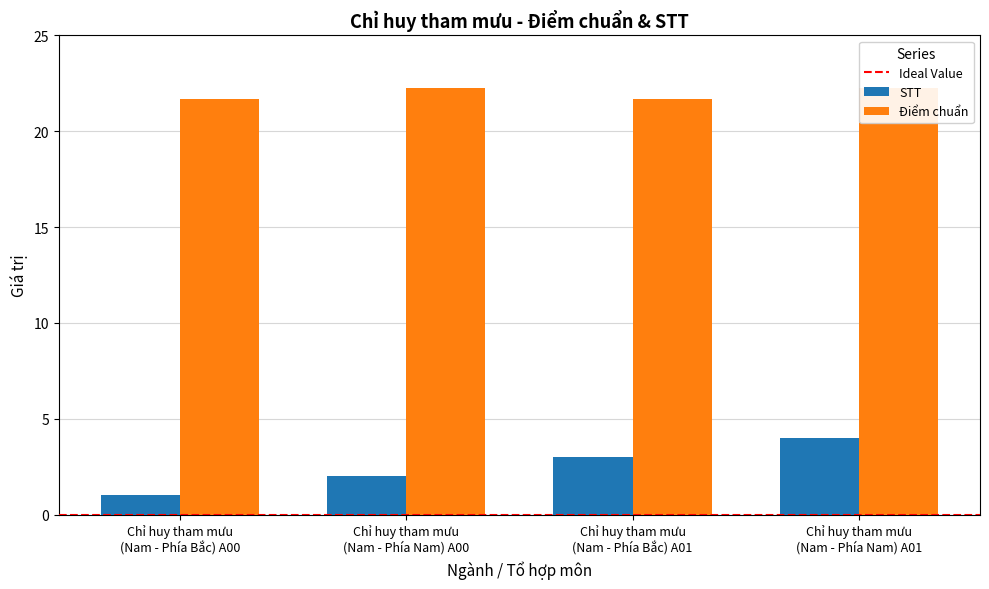

Between Chỉ huy tham mưu
(Nam - Phía Nam) A00 and Chỉ huy tham mưu
(Nam - Phía Bắc) A00, which is larger?

Chỉ huy tham mưu
(Nam - Phía Nam) A00